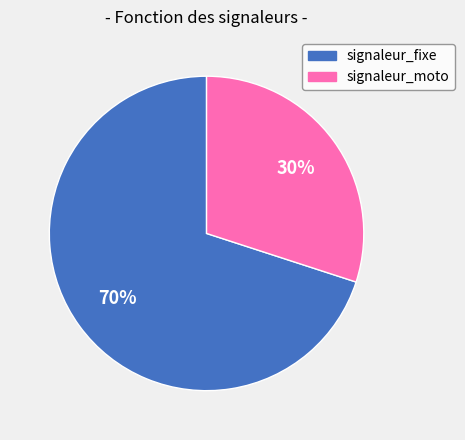

Which slice represents more than half of the pie?

signaleur_fixe